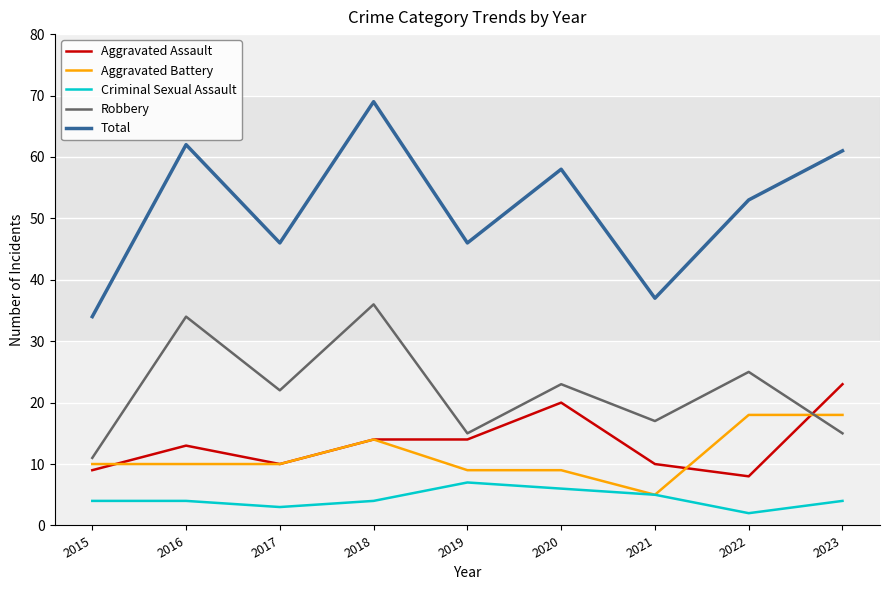

What is the difference between the highest and lowest values at 2022?

51